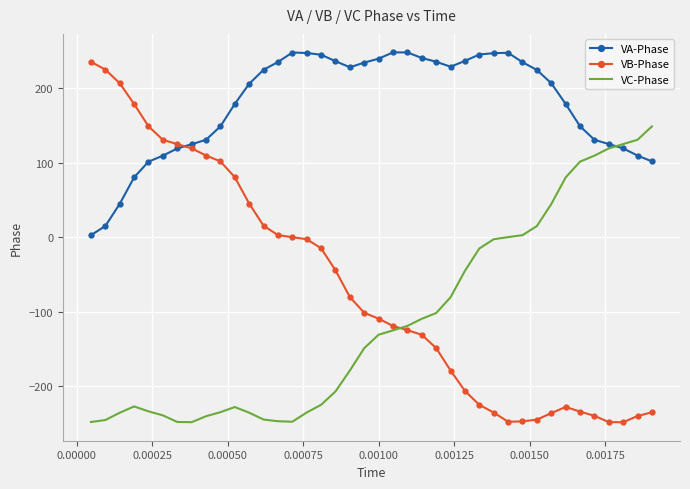

What is the greatest value displayed?

248.5